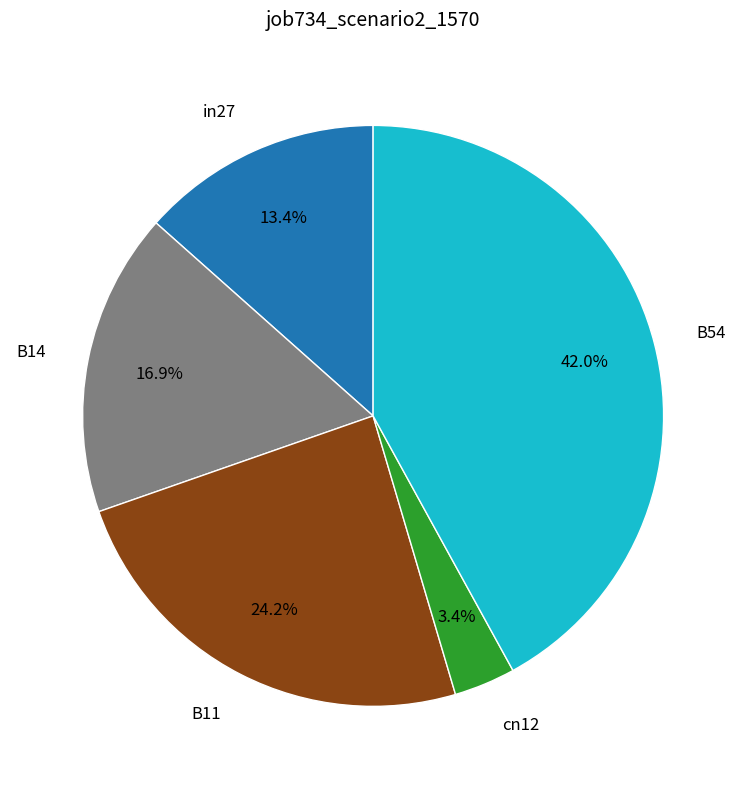

Is there a majority slice in this chart?

No